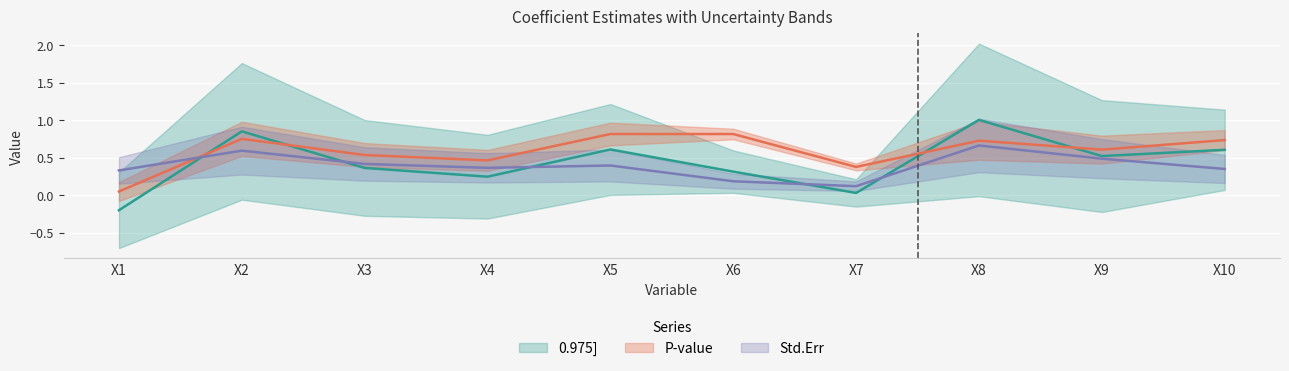

Is the value of P-value at X10 greater than the value of Std.Err at X5?

Yes